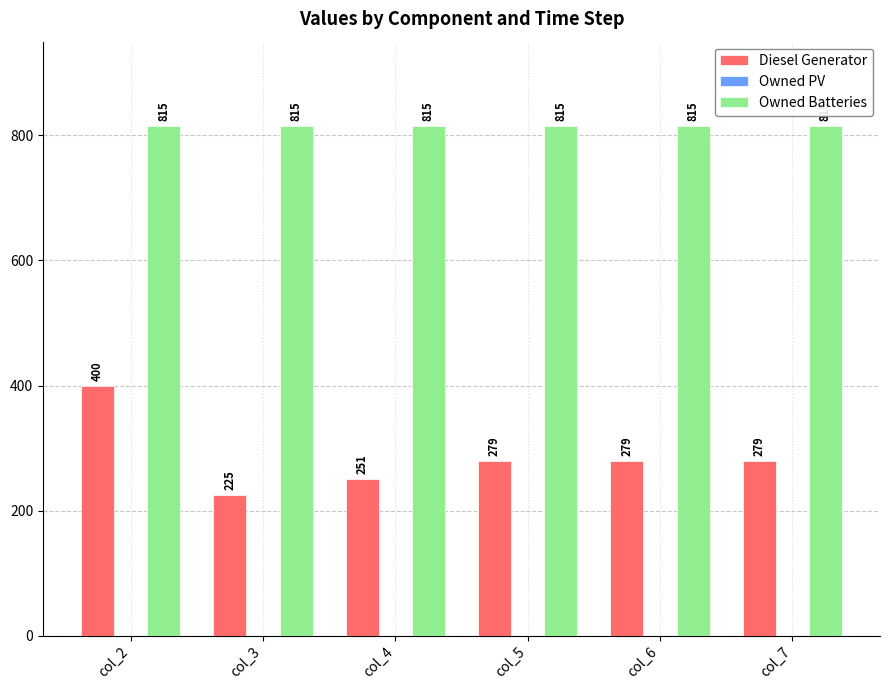

Which series has the widest spread of values?

Diesel Generator